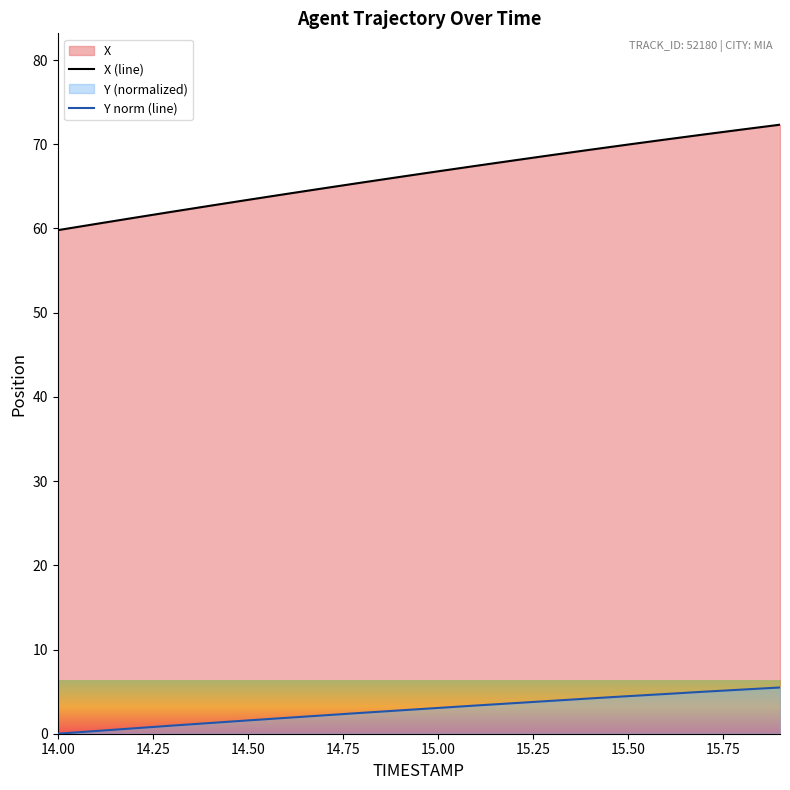

True or false: Y norm (line) and X (line) intersect in this chart.

False